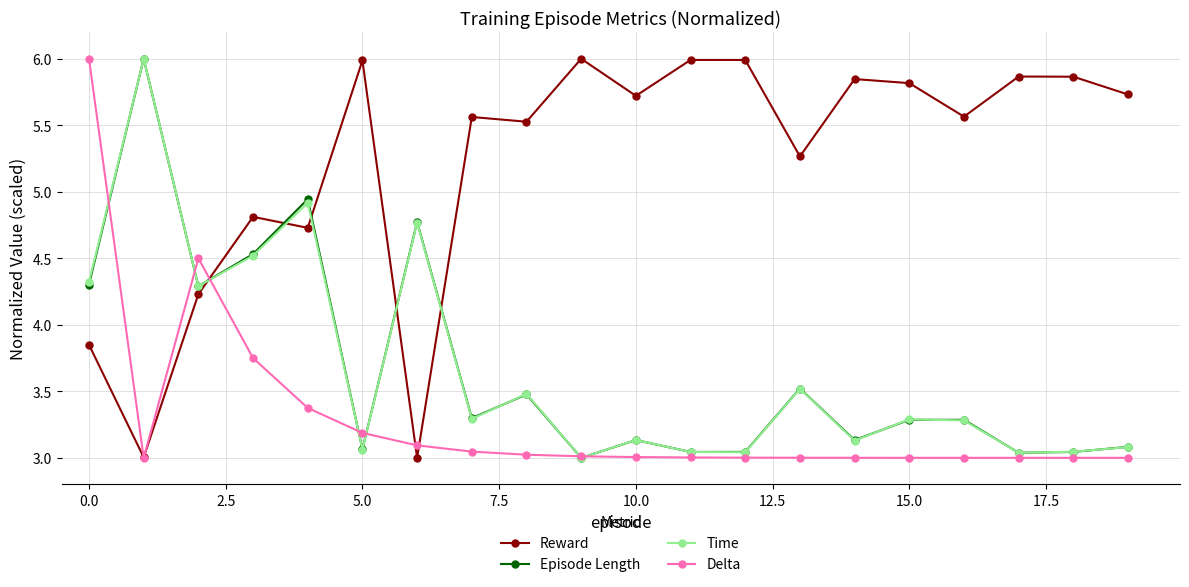

At how many categories does at least one series exceed 3?

20